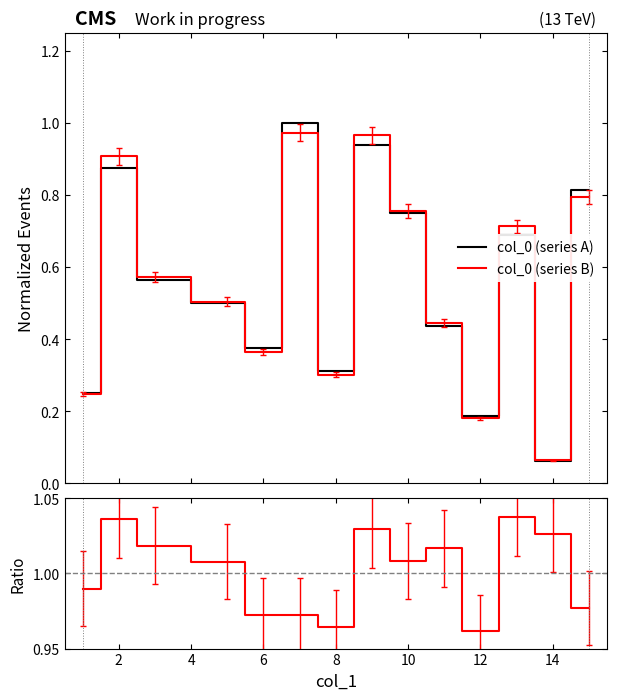

How many intersections are there between col_0 (series B) and col_0 (series A)?

6